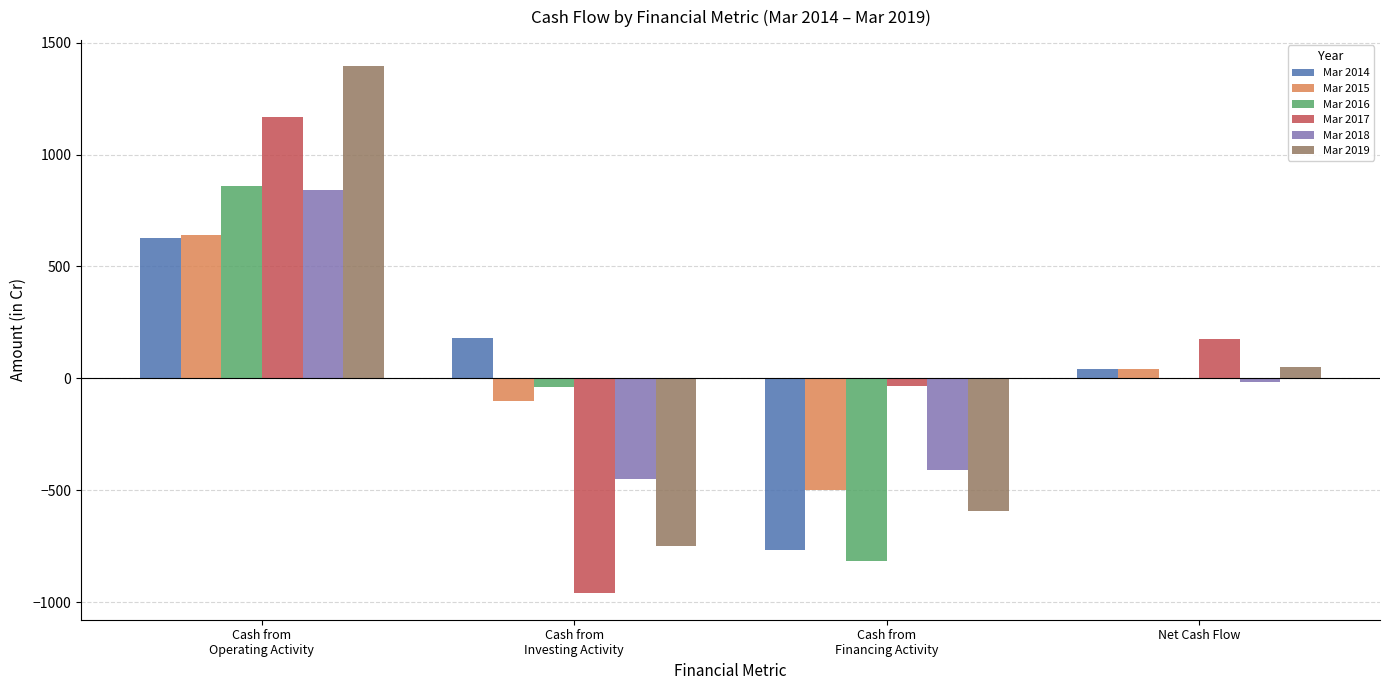

Which category has the highest value across all series?

Cash from
Operating Activity